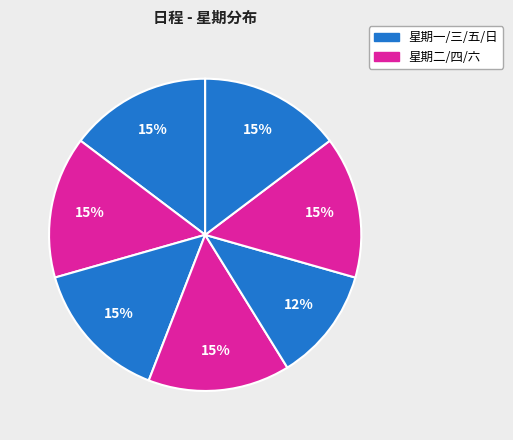

What is the smallest slice in the pie chart?

星期五